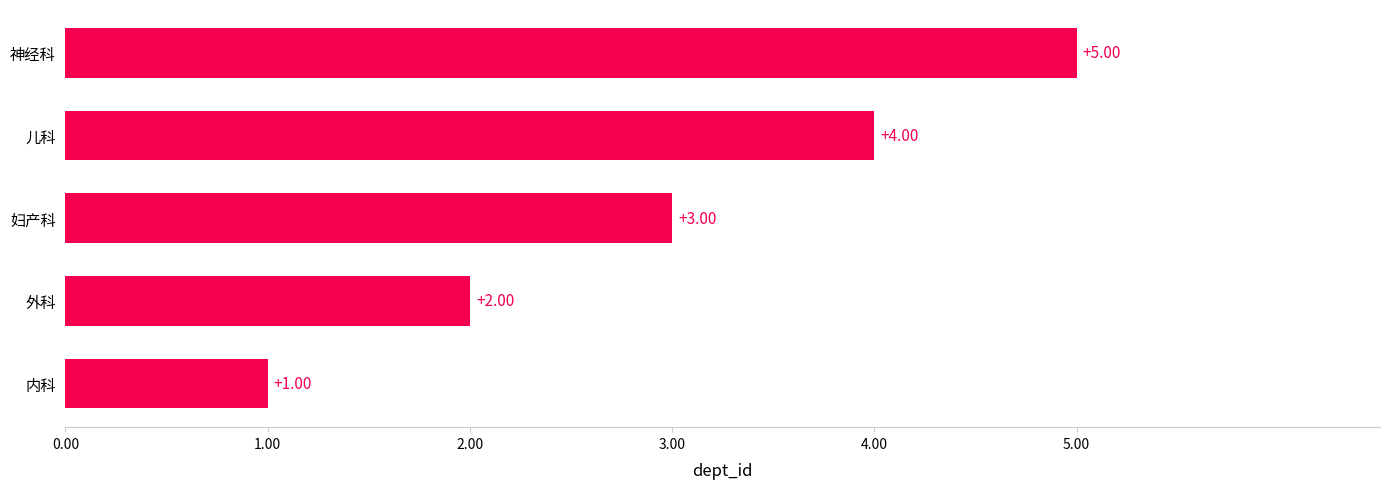

What is the change in value from 外科 to 神经科?

+3